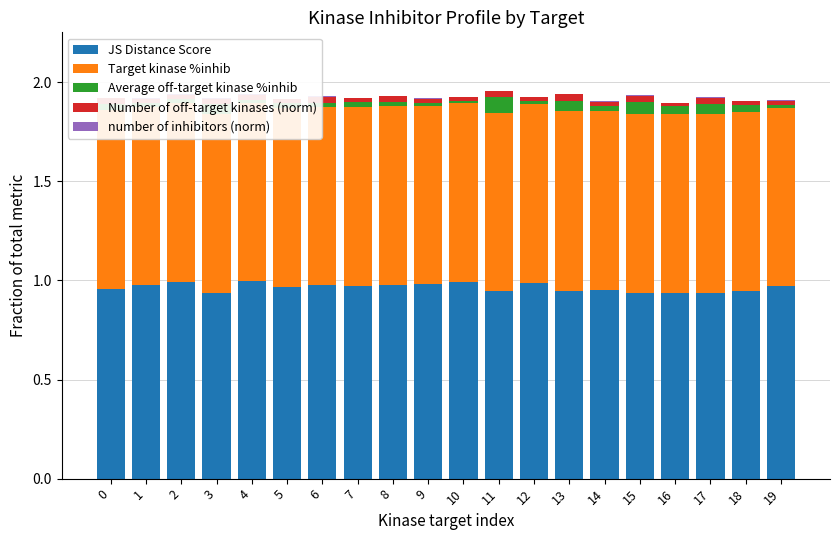

At which category is the sum across all series the highest?

11